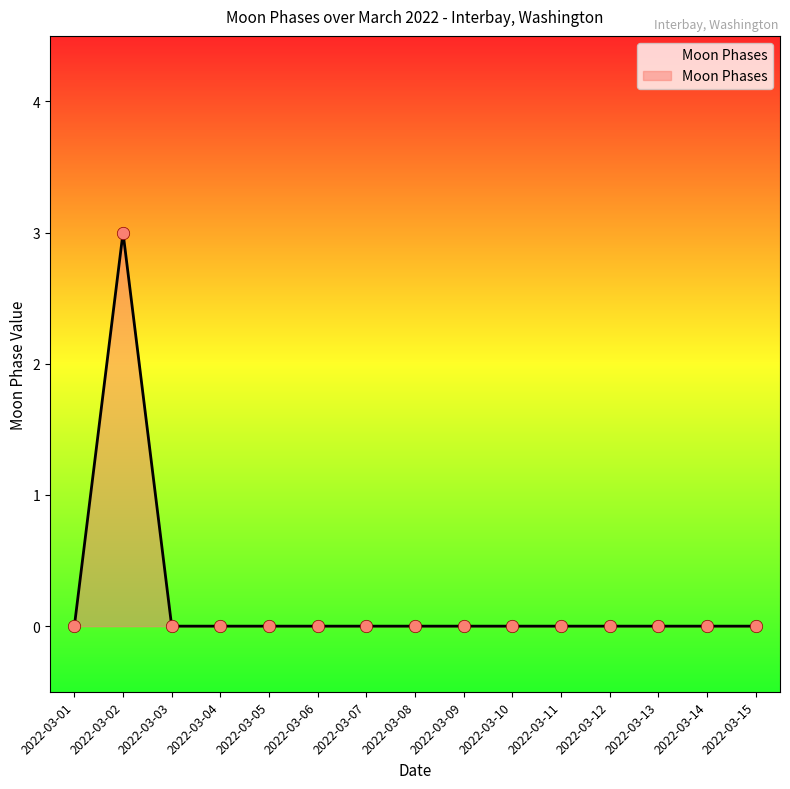

Between 2022-03-04 and 2022-03-02, which is larger?

2022-03-02